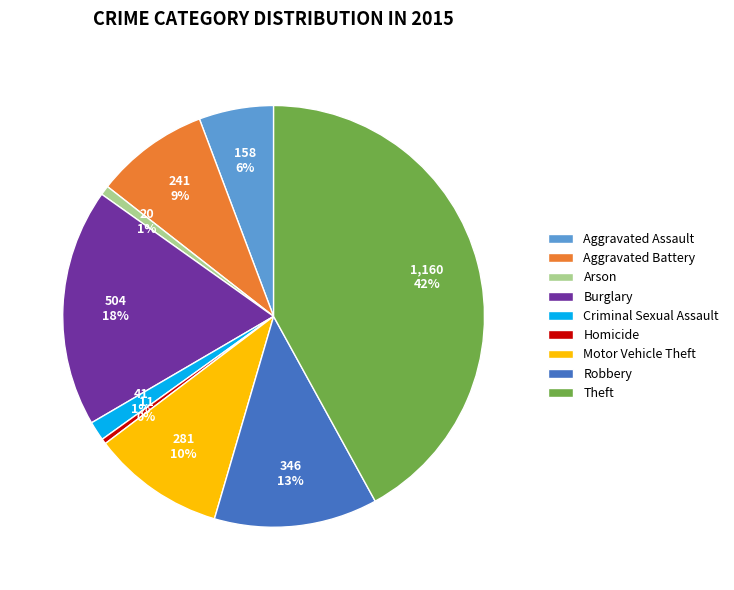

Does Aggravated Assault account for over 50% of the chart?

No